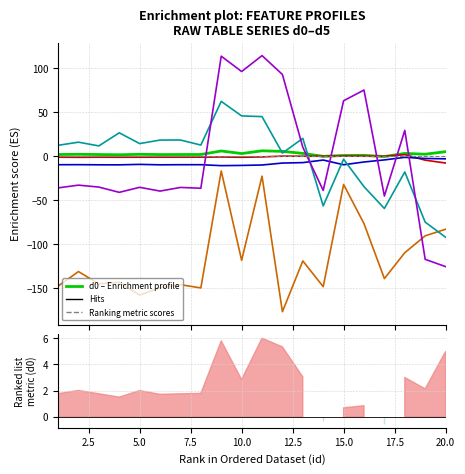

Which has a higher value, 5.0 or 20.0?

20.0